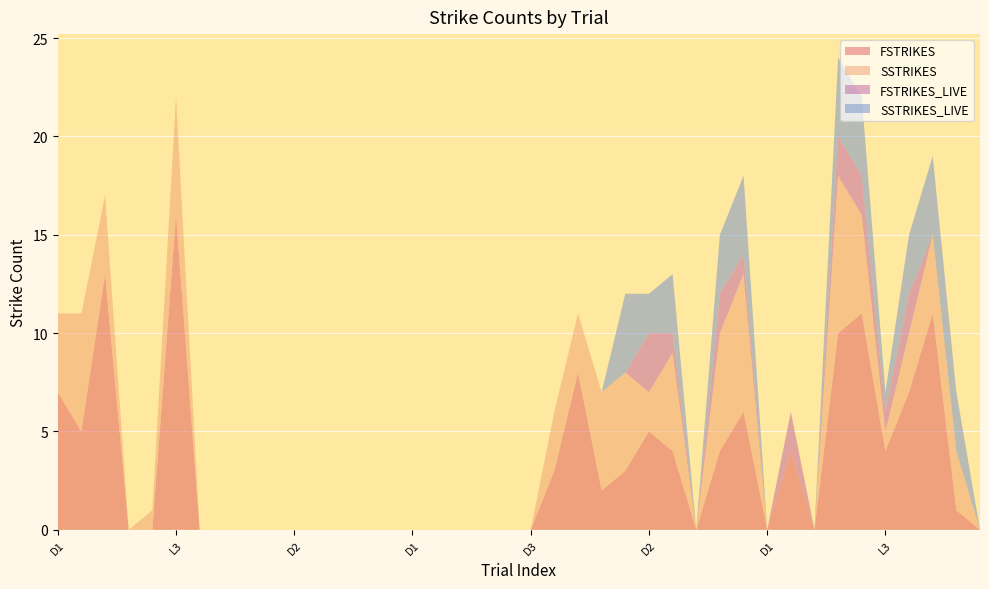

Reading left to right, extract all data points from this chart.

FSTRIKES: 7	5	13	0	0	16	0	0	0	0	0	0	0	0	0	0	0	0	0	0	0	3	8	2	3	5	4	0	4	6	0	4	0	10	11	4	7	11	1	0
SSTRIKES: 4	6	4	0	1	6	0	0	0	0	0	0	0	0	0	0	0	0	0	0	0	3	3	5	5	2	5	0	6	7	0	0	0	8	5	1	3	4	3	0
FSTRIKES_LIVE: 0	0	0	0	0	0	0	0	0	0	0	0	0	0	0	0	0	0	0	0	0	0	0	0	0	3	1	0	2	1	0	2	0	2	2	1	2	0	0	0
SSTRIKES_LIVE: 0	0	0	0	0	0	0	0	0	0	0	0	0	0	0	0	0	0	0	0	0	0	0	0	4	2	3	0	3	4	0	0	0	4	4	1	3	4	3	0